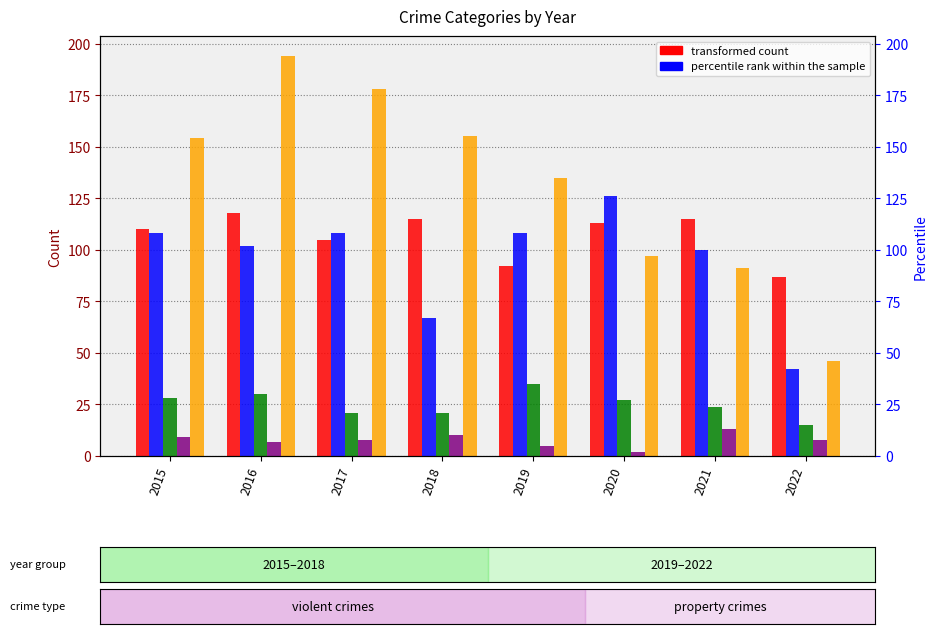

How many values in the Aggravated Battery series are below 108?

4